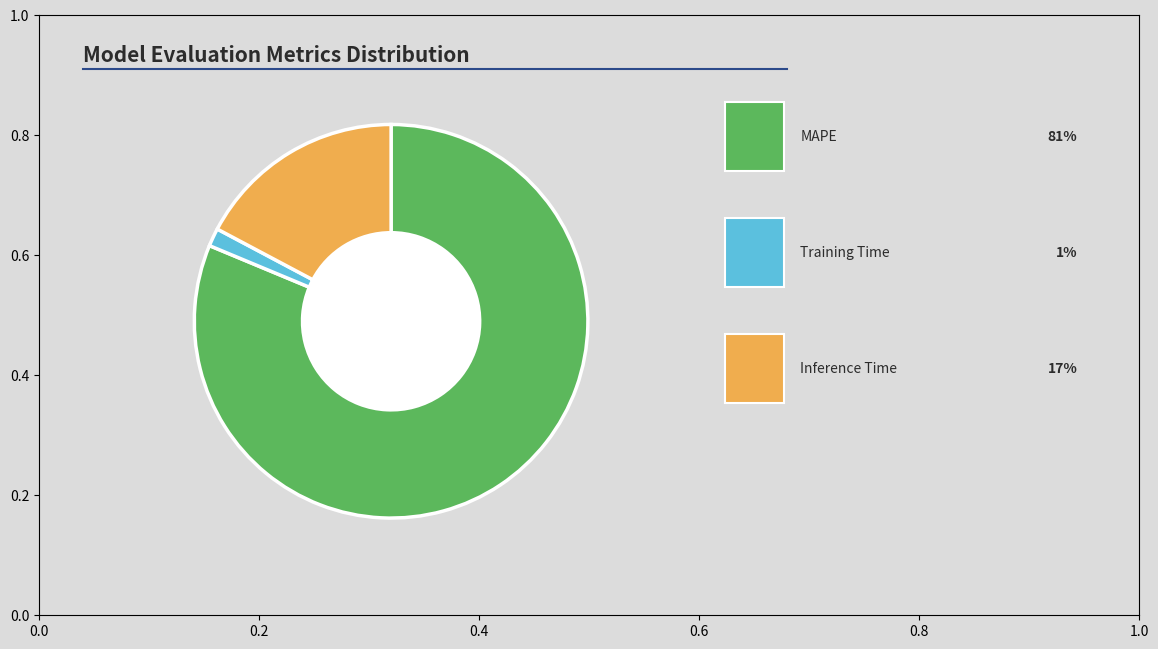

Is there a majority slice in this chart?

Yes